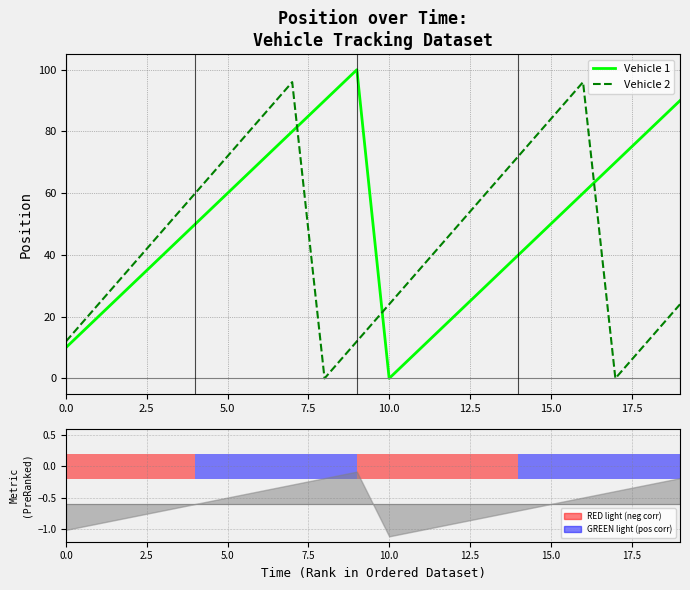

Which series has the largest total across all categories?

Vehicle 1